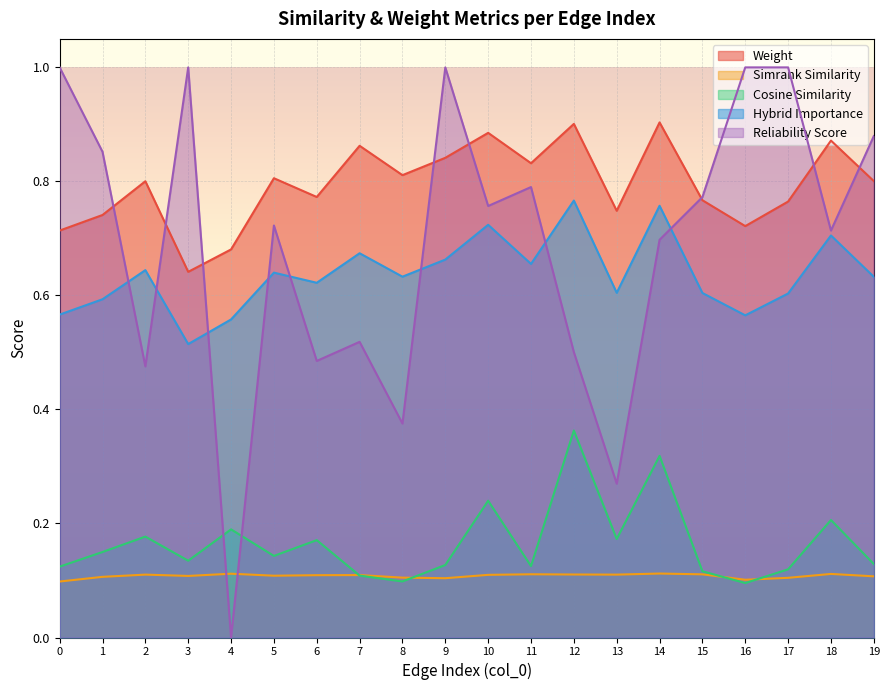

At 12, list the series in order from largest to smallest.

Weight, Hybrid Importance, Reliability Score, Cosine Similarity, Simrank Similarity